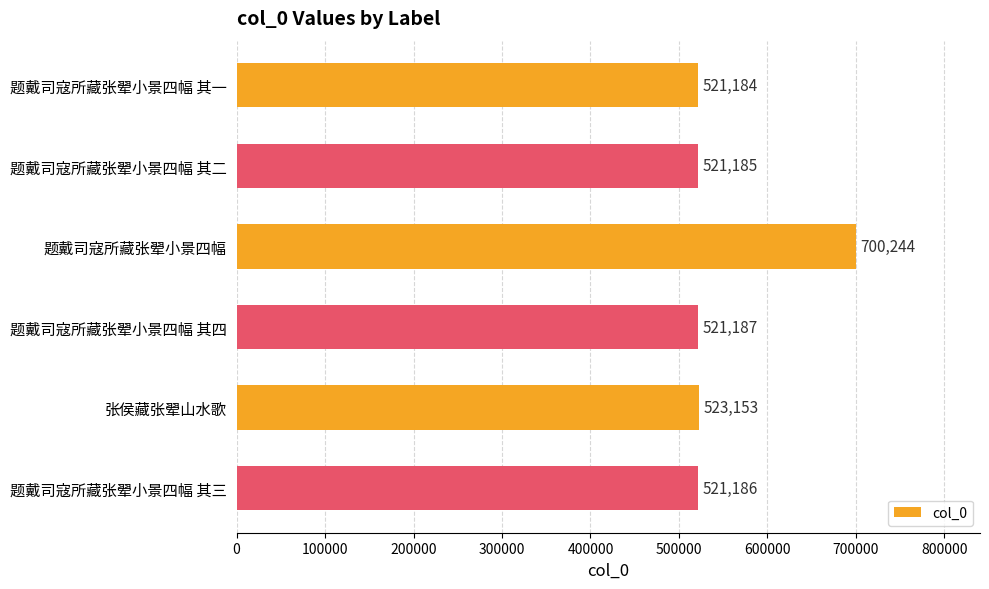

What is the maximum value shown in the chart?

700244